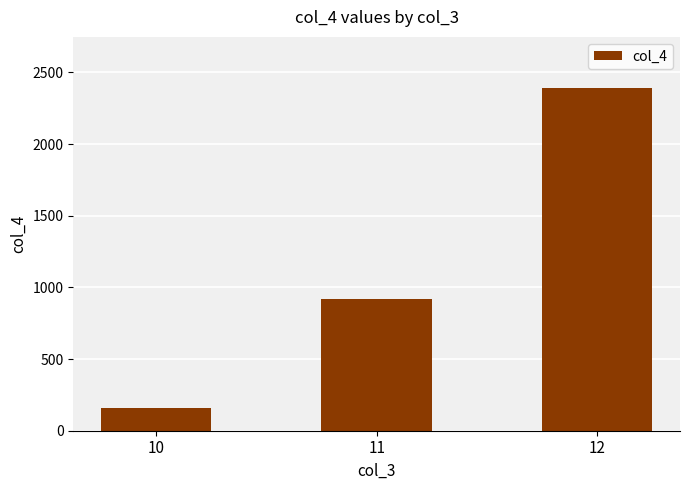

Rank the categories by value from lowest to highest.

10, 11, 12